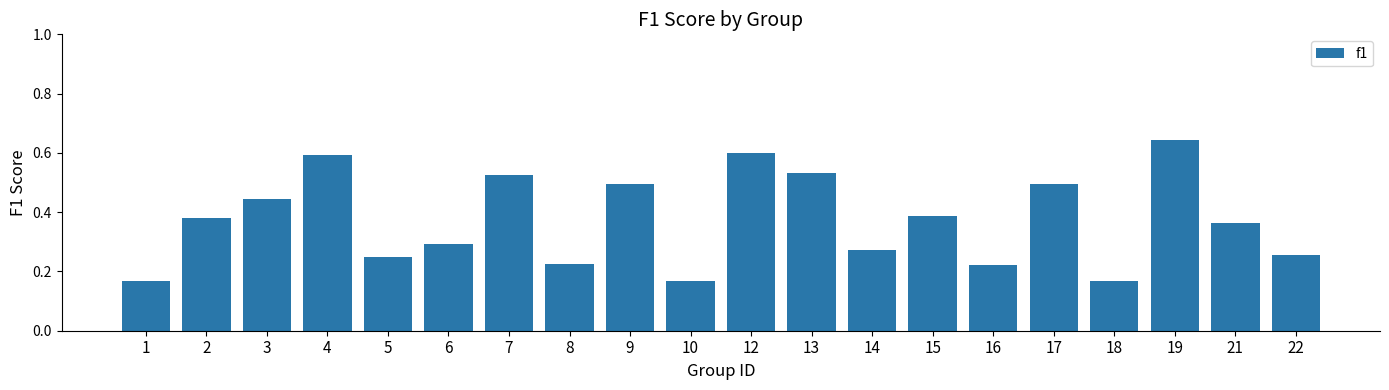

Count the values in the range 0 to 1.

20